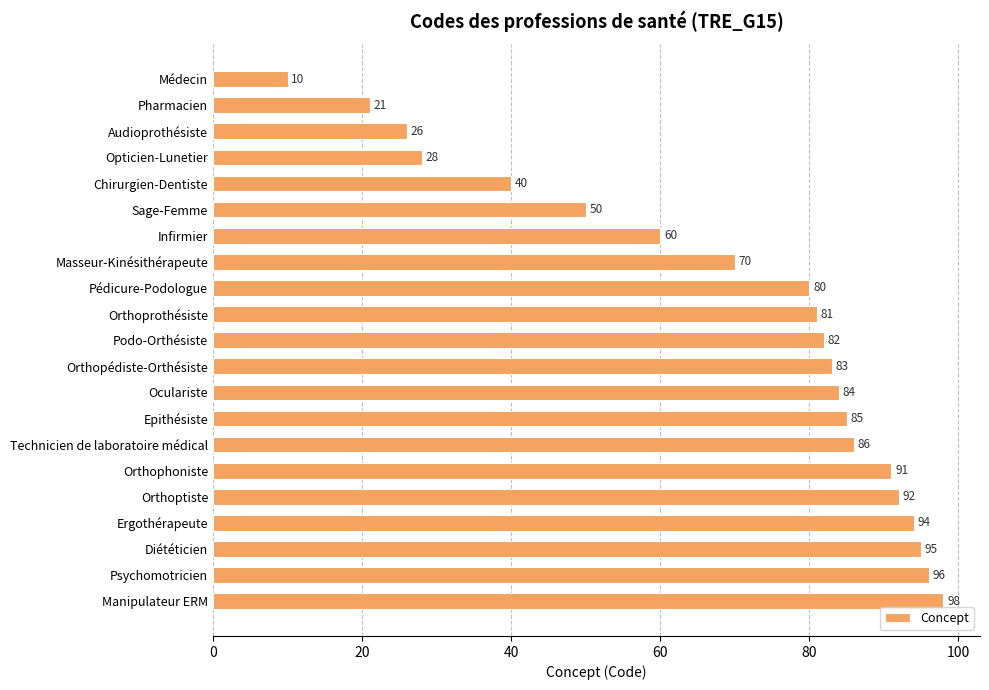

Approximately how many times larger is the value at Technicien de laboratoire médical compared to Médecin?

8.6